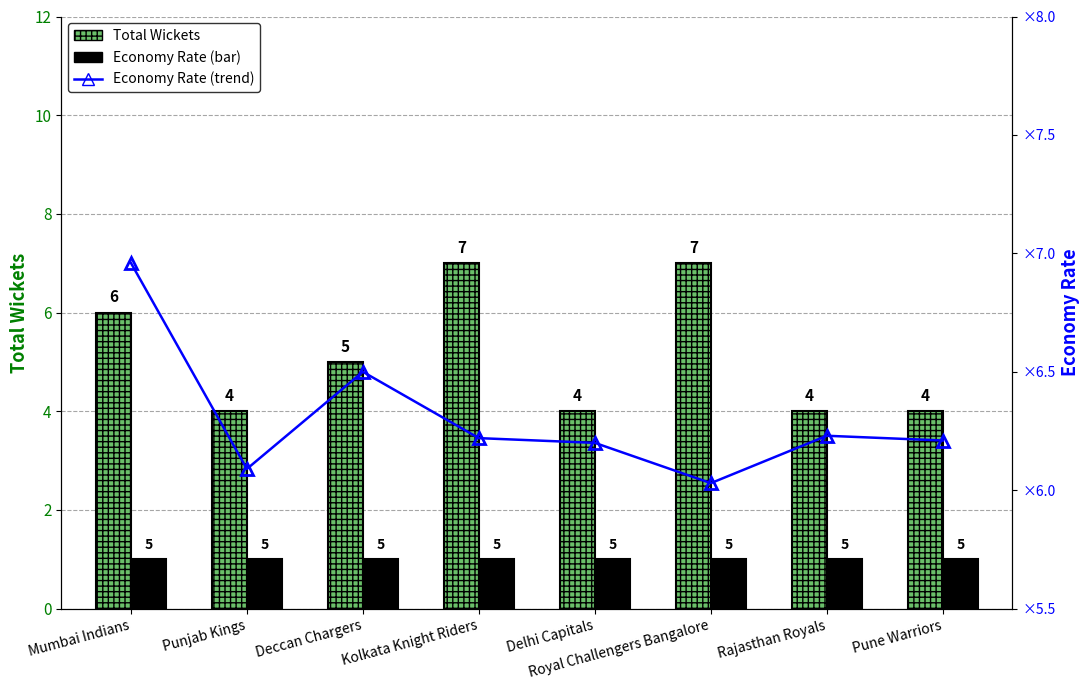

What is the label of the 8th bar from the right?

Mumbai Indians